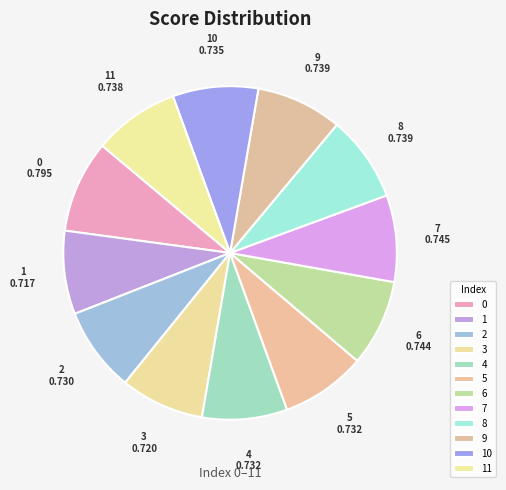

Do 9 and 8 together represent more than half of the pie?

No